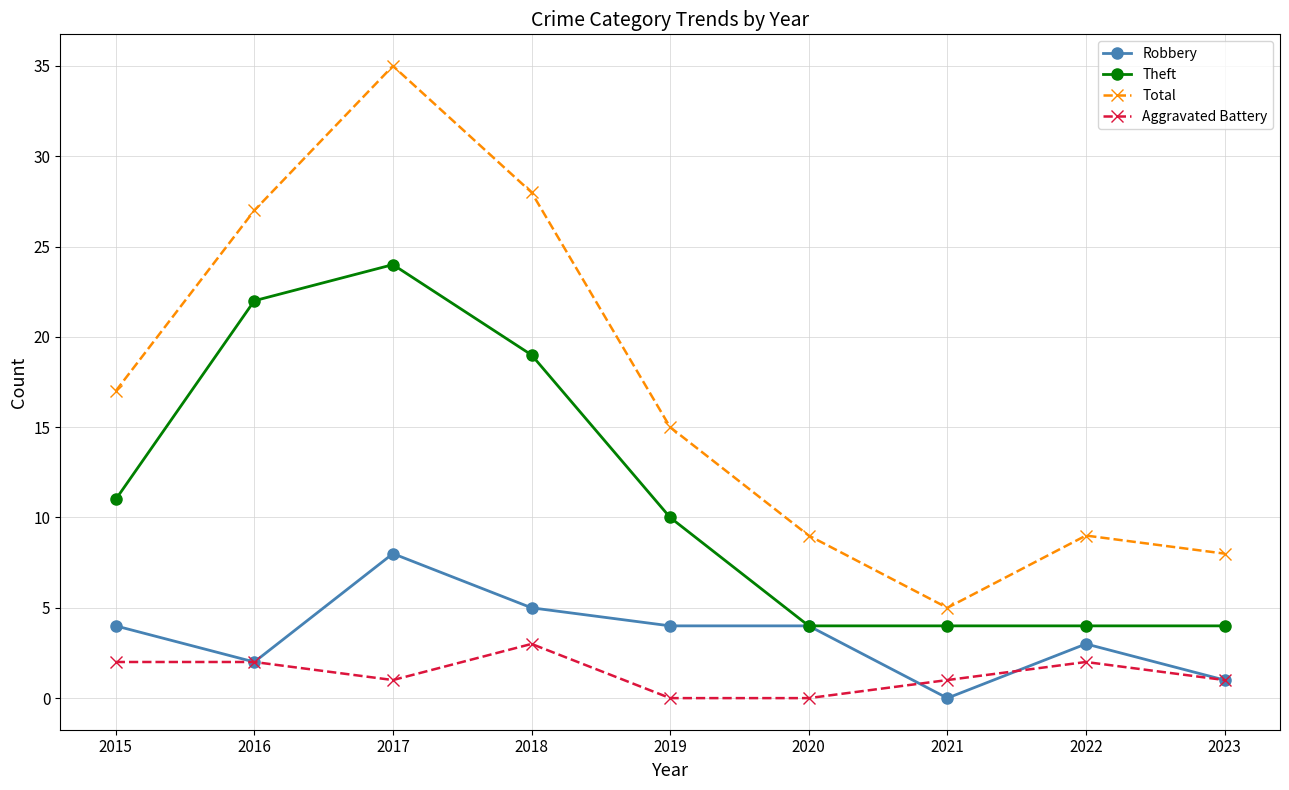

Is it true that Total equals 5 at 2020?

False